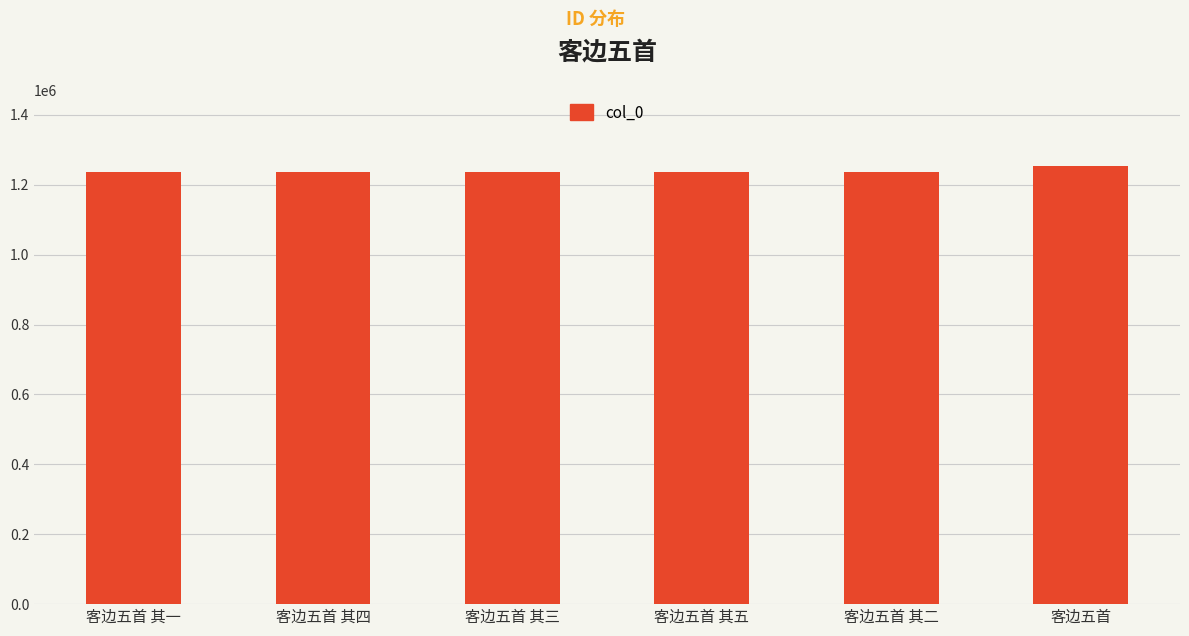

How many data points are less than 1238034?

3